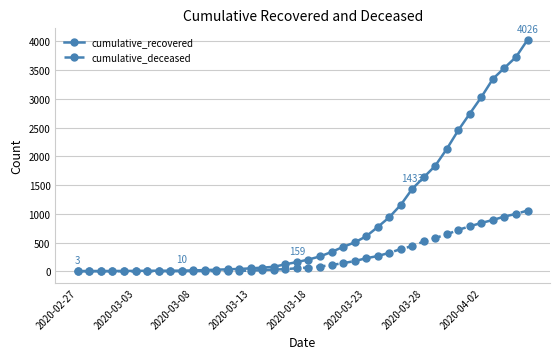

List the series in order of their peak value, lowest first.

cumulative_deceased, cumulative_recovered